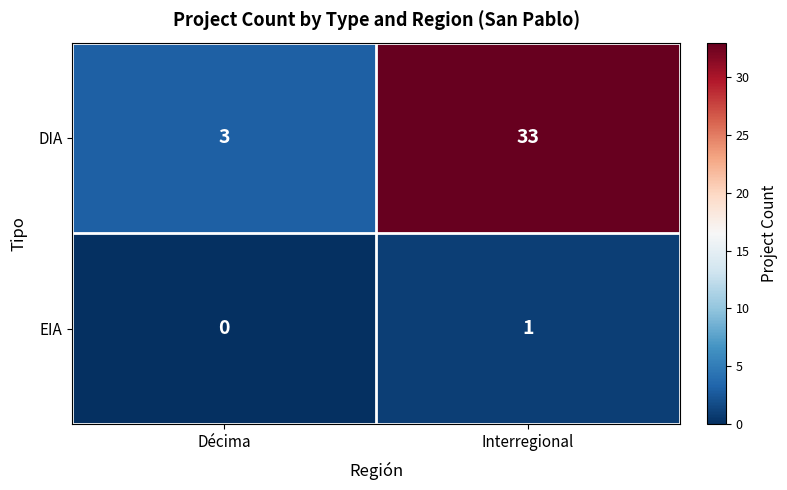

What is the sum of the DIA values at Décima and Interregional?

36